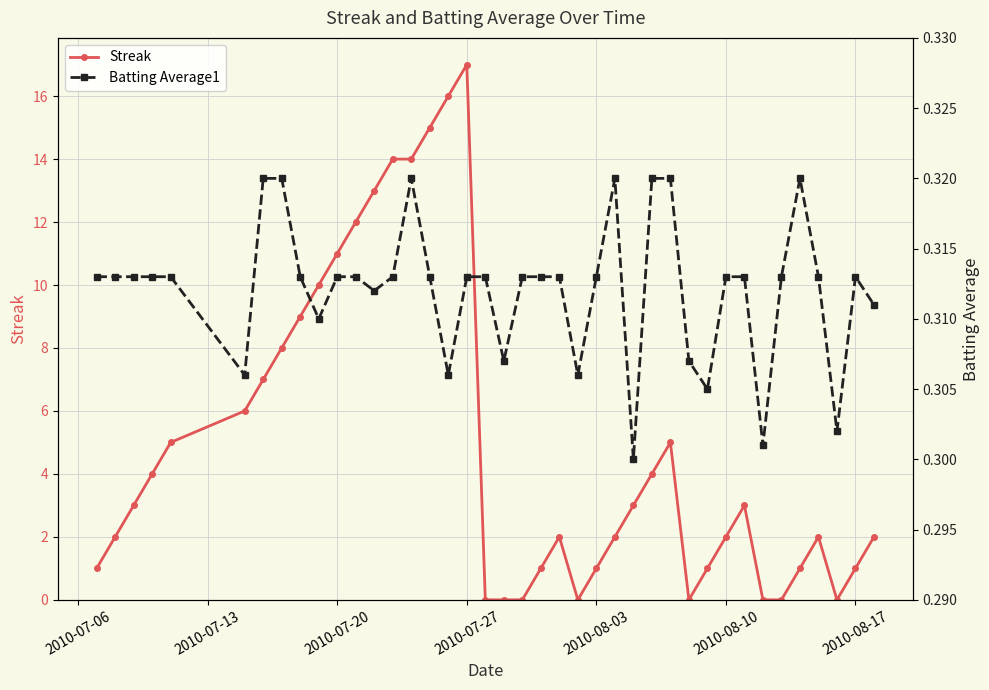

At which label does Streak reach its peak?

2010-07-27